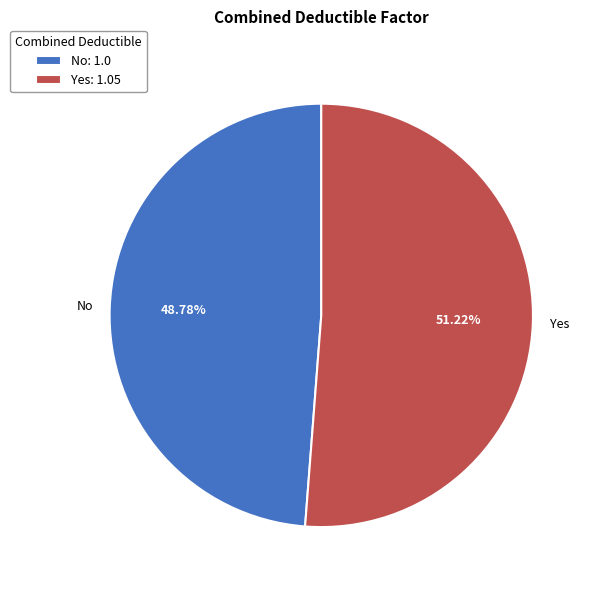

To the nearest percent, what is the difference between the Yes and No slice percentages?

2%